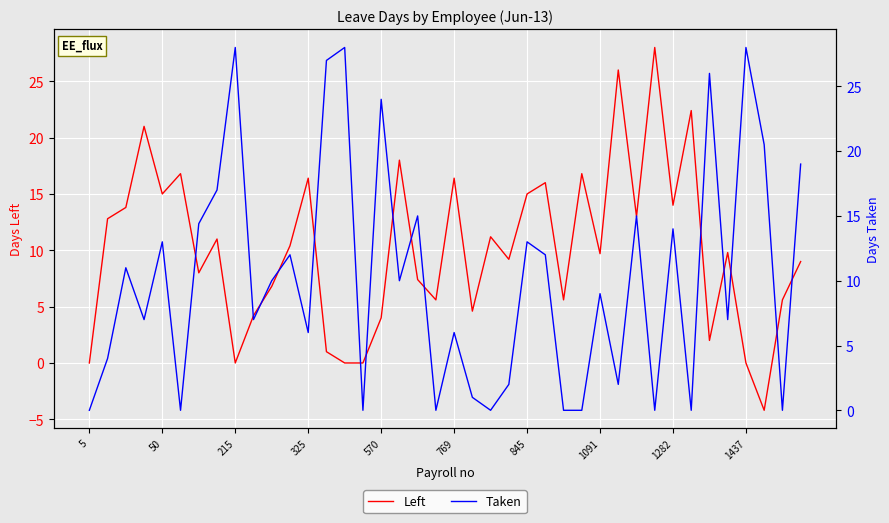

What is the difference between the Taken values at 23 and 34?

24.0